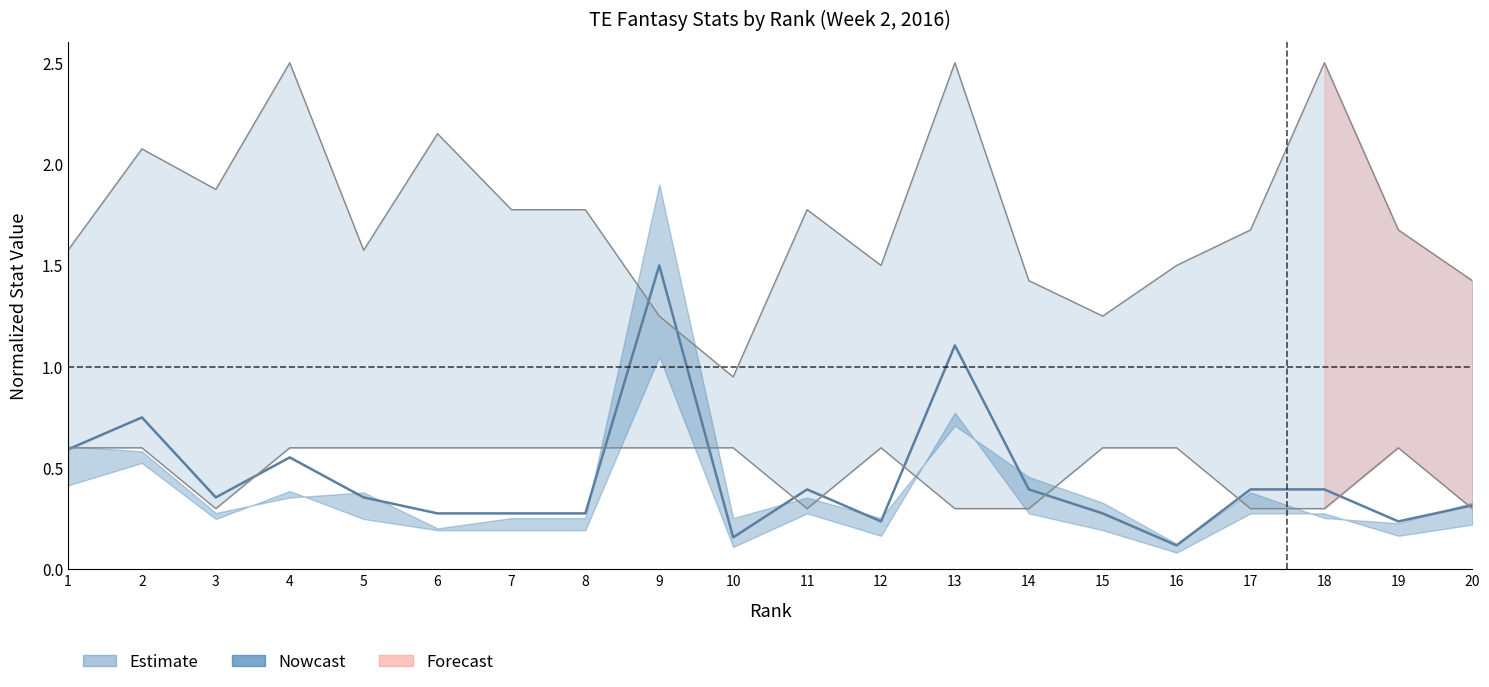

At which label does YdsTarget reach its minimum?

16